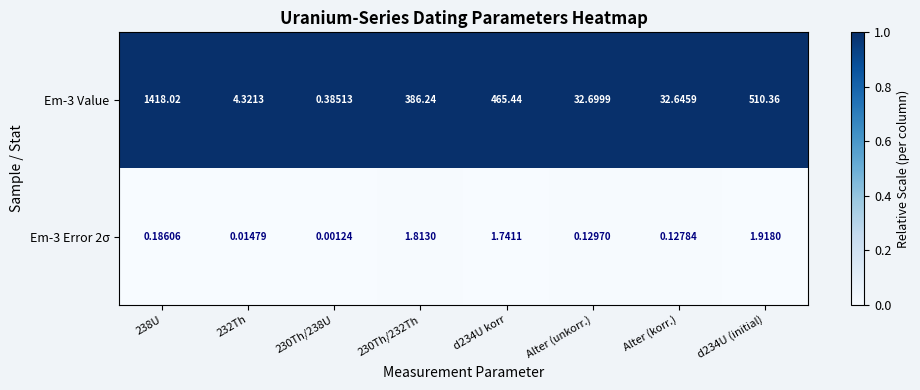

Is the value of Em-3 Value at d234U korr greater than the value of Em-3 Error 2σ at 238U?

Yes